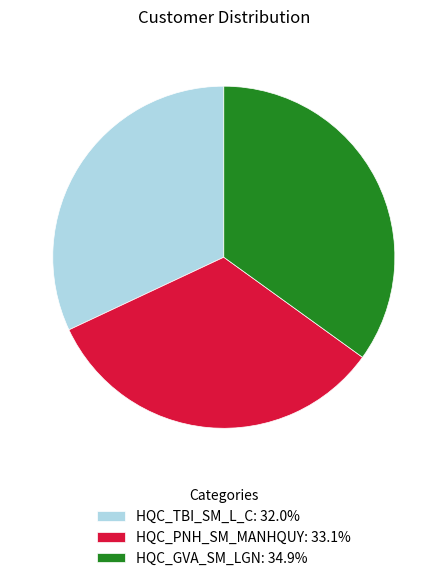

Rank the categories by value from highest to lowest.

HQC_GVA_SM_LGN, HQC_PNH_SM_MANHQUY, HQC_TBI_SM_L_C